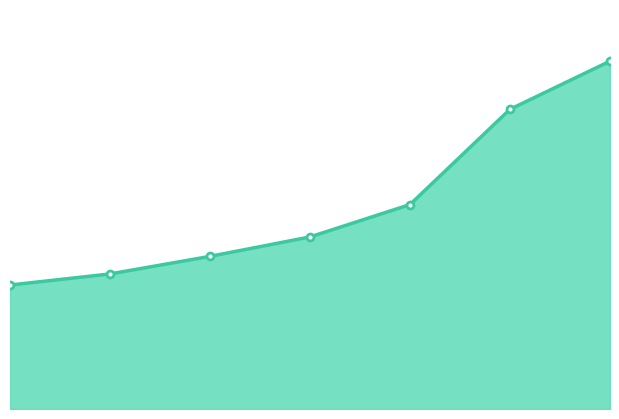

Rank the categories by value from highest to lowest.

6, 5, 4, 3, 2, 1, 0